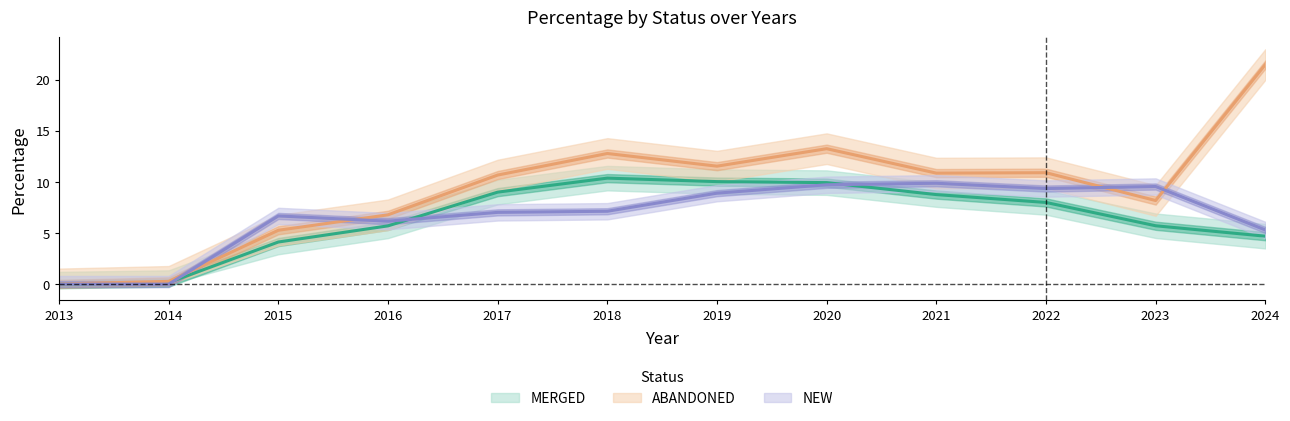

Count the number of categories in the chart.

12